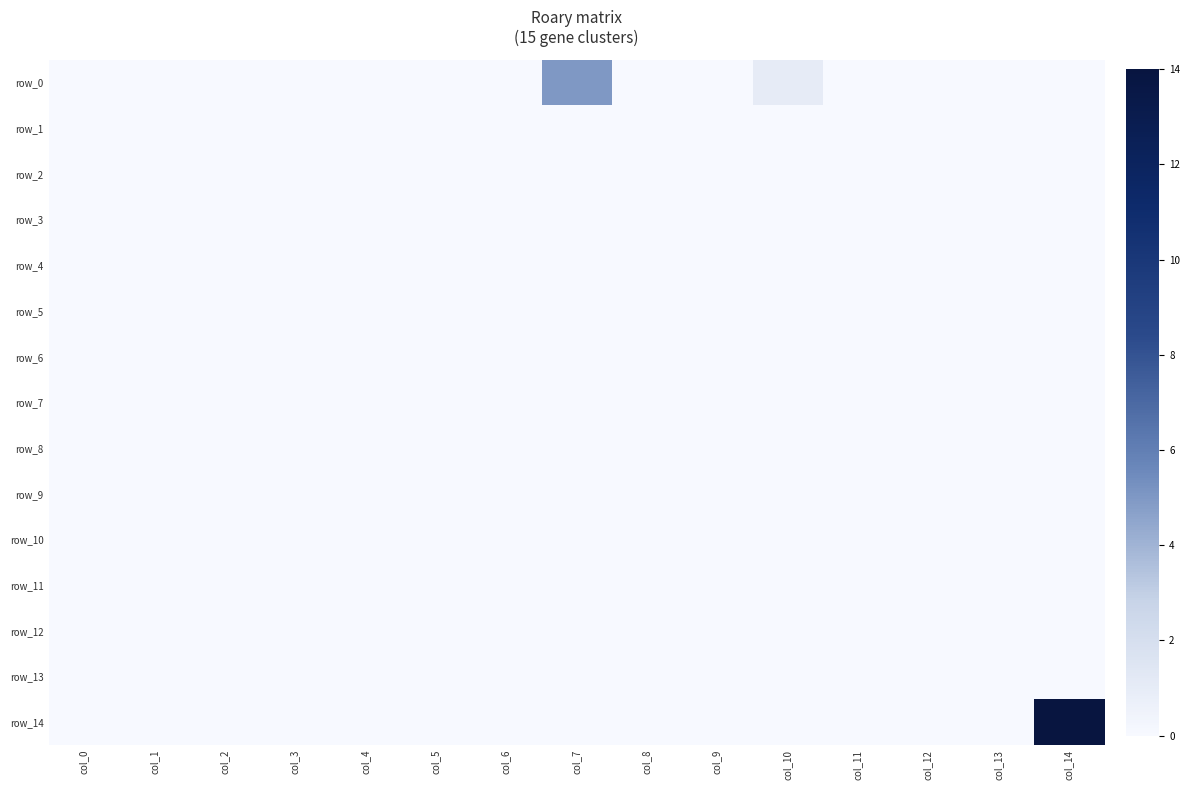

Reading right to left, what are all the values shown in this chart?

row_0: 0	0	0	0	1	0	0	5	0	0	0	0	0	0	0
row_1: 0	0	0	0	0	0	0	0	0	0	0	0	0	0	0
row_2: 0	0	0	0	0	0	0	0	0	0	0	0	0	0	0
row_3: 0	0	0	0	0	0	0	0	0	0	0	0	0	0	0
row_4: 0	0	0	0	0	0	0	0	0	0	0	0	0	0	0
row_5: 0	0	0	0	0	0	0	0	0	0	0	0	0	0	0
row_6: 0	0	0	0	0	0	0	0	0	0	0	0	0	0	0
row_7: 0	0	0	0	0	0	0	0	0	0	0	0	0	0	0
row_8: 0	0	0	0	0	0	0	0	0	0	0	0	0	0	0
row_9: 0	0	0	0	0	0	0	0	0	0	0	0	0	0	0
row_10: 0	0	0	0	0	0	0	0	0	0	0	0	0	0	0
row_11: 0	0	0	0	0	0	0	0	0	0	0	0	0	0	0
row_12: 0	0	0	0	0	0	0	0	0	0	0	0	0	0	0
row_13: 0	0	0	0	0	0	0	0	0	0	0	0	0	0	0
row_14: 14	0	0	0	0	0	0	0	0	0	0	0	0	0	0